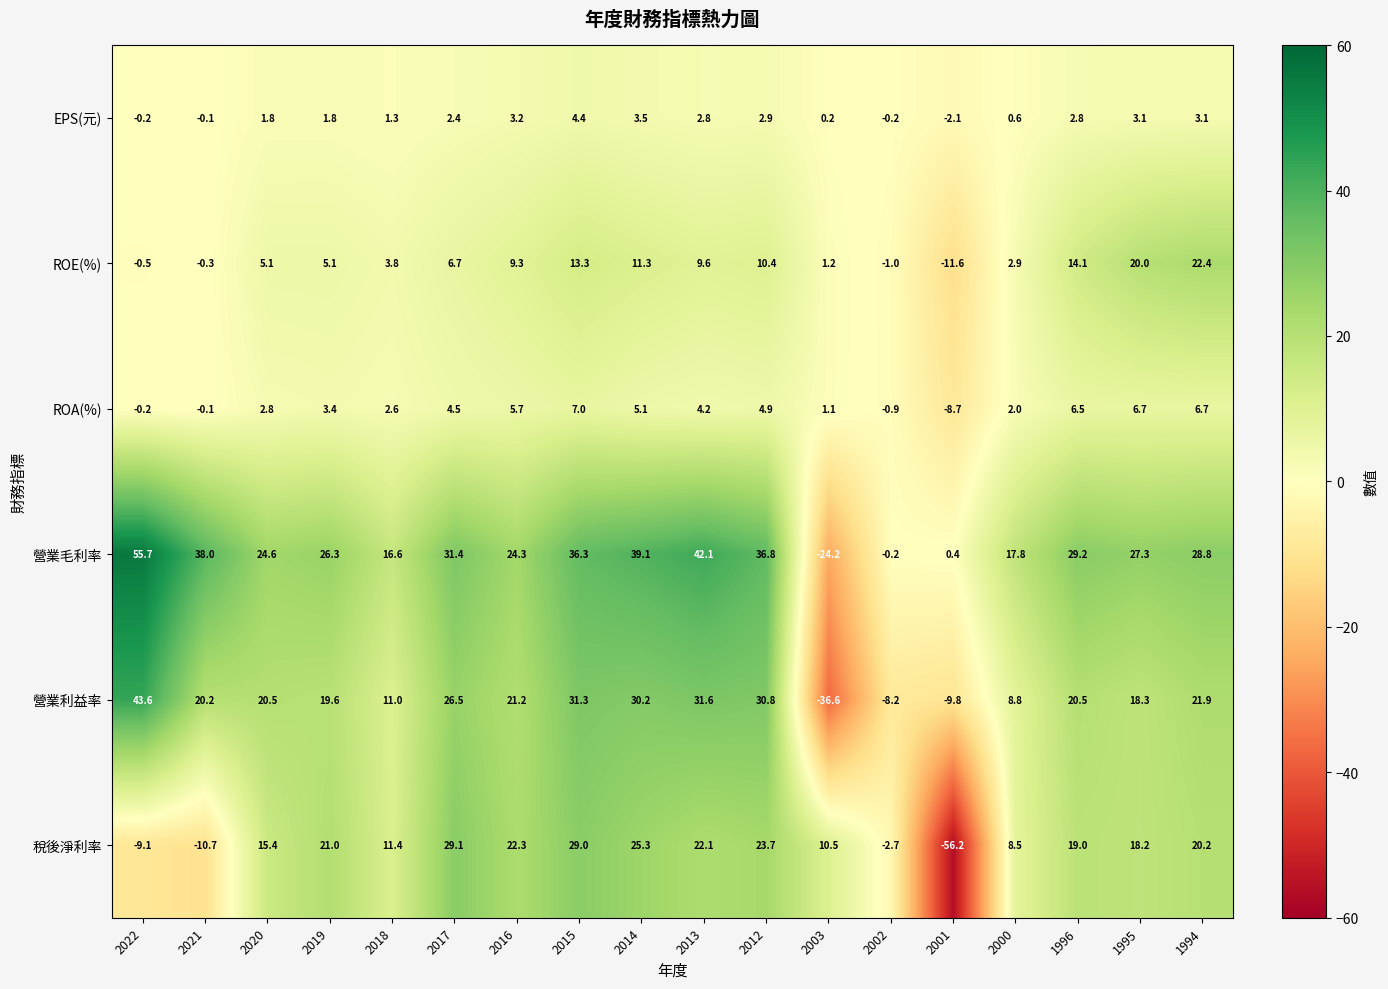

At which label is ROA(%) closest to 0?

2021